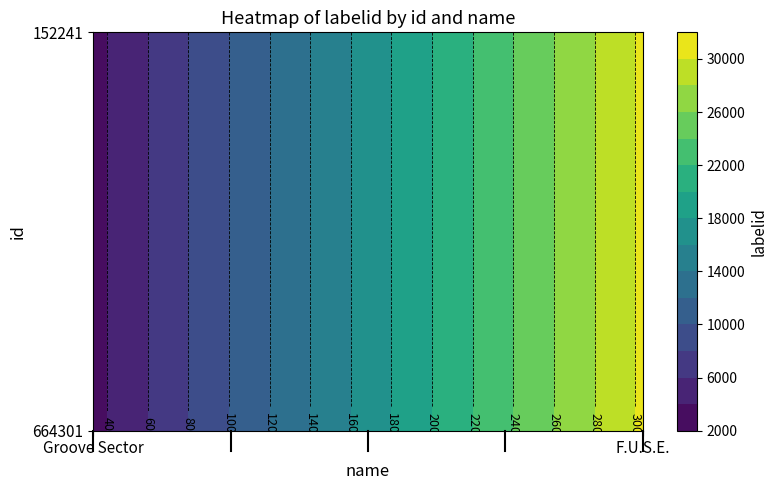

Count the 664301 values in the range 3329 to 30356.

2